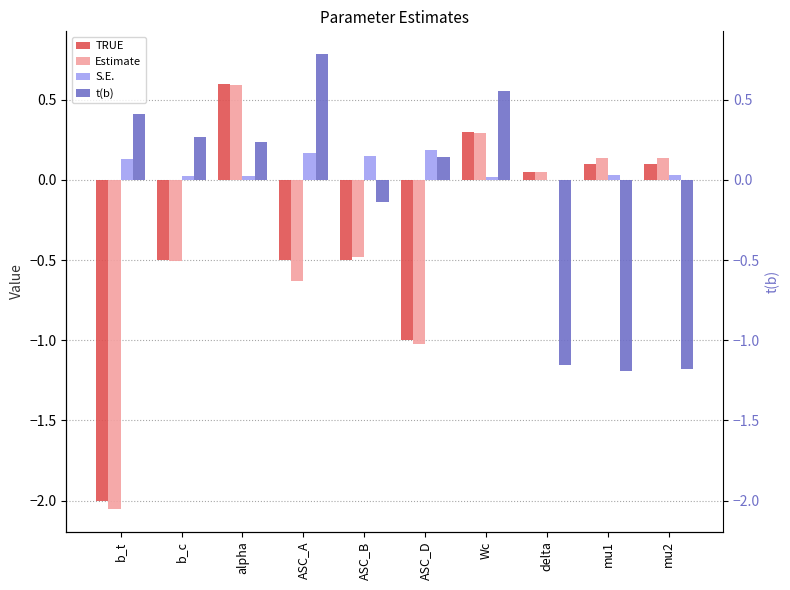

Rank the categories by TRUE value from lowest to highest.

b_t, ASC_D, b_c, ASC_A, ASC_B, delta, mu1, mu2, Wc, alpha